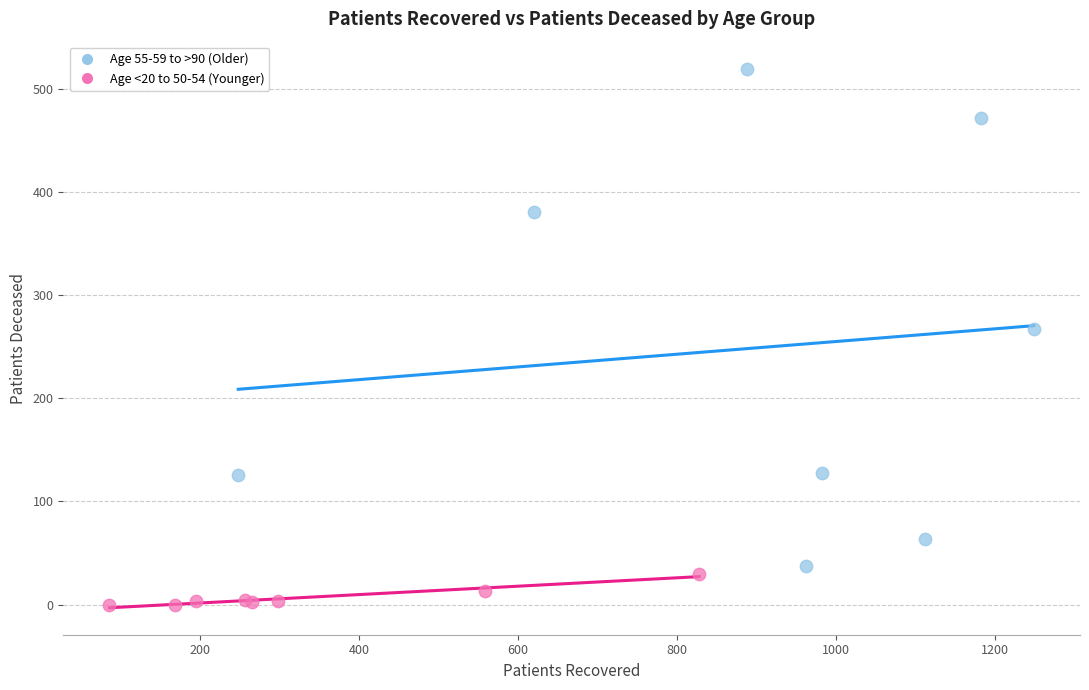

Which series has the largest Y range (max minus min)?

Age 55-59 to >90 (Older)